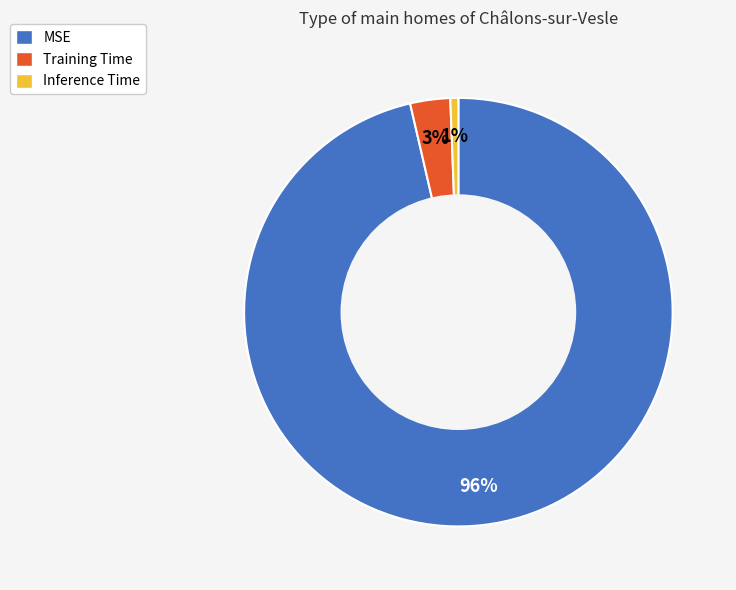

Is there a majority slice in this chart?

Yes